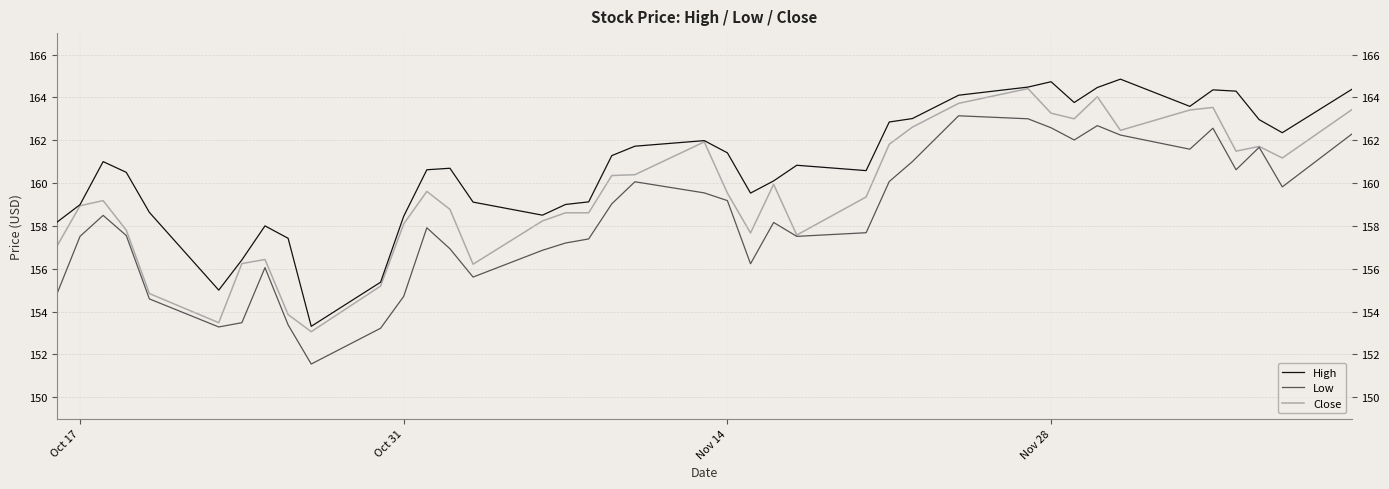

What are all the series names shown in the legend?

High, Low, Close